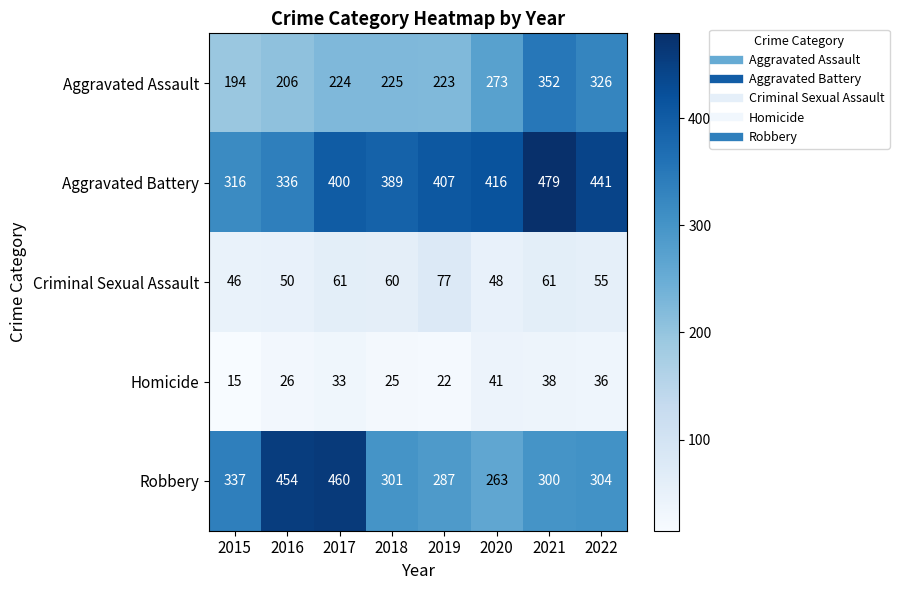

At which category is the sum across all series the highest?

2021